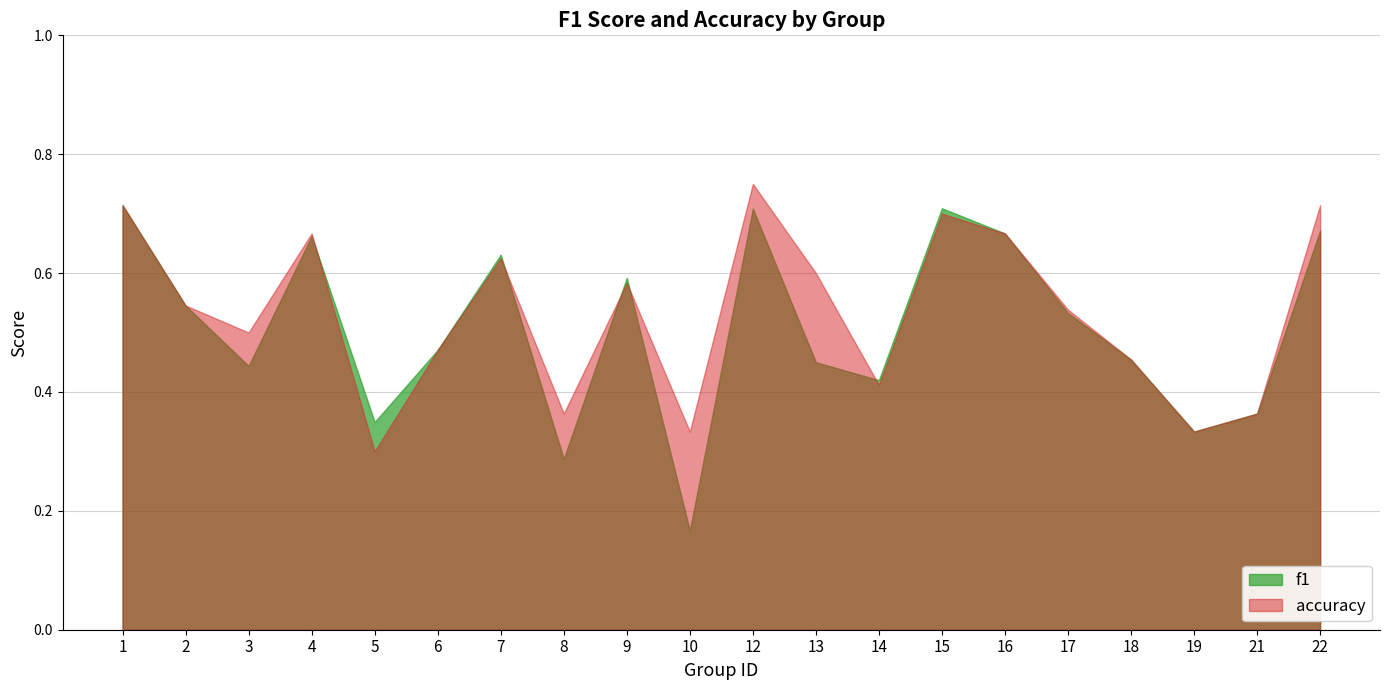

What is the difference between the accuracy values at 5 and 18?

0.2